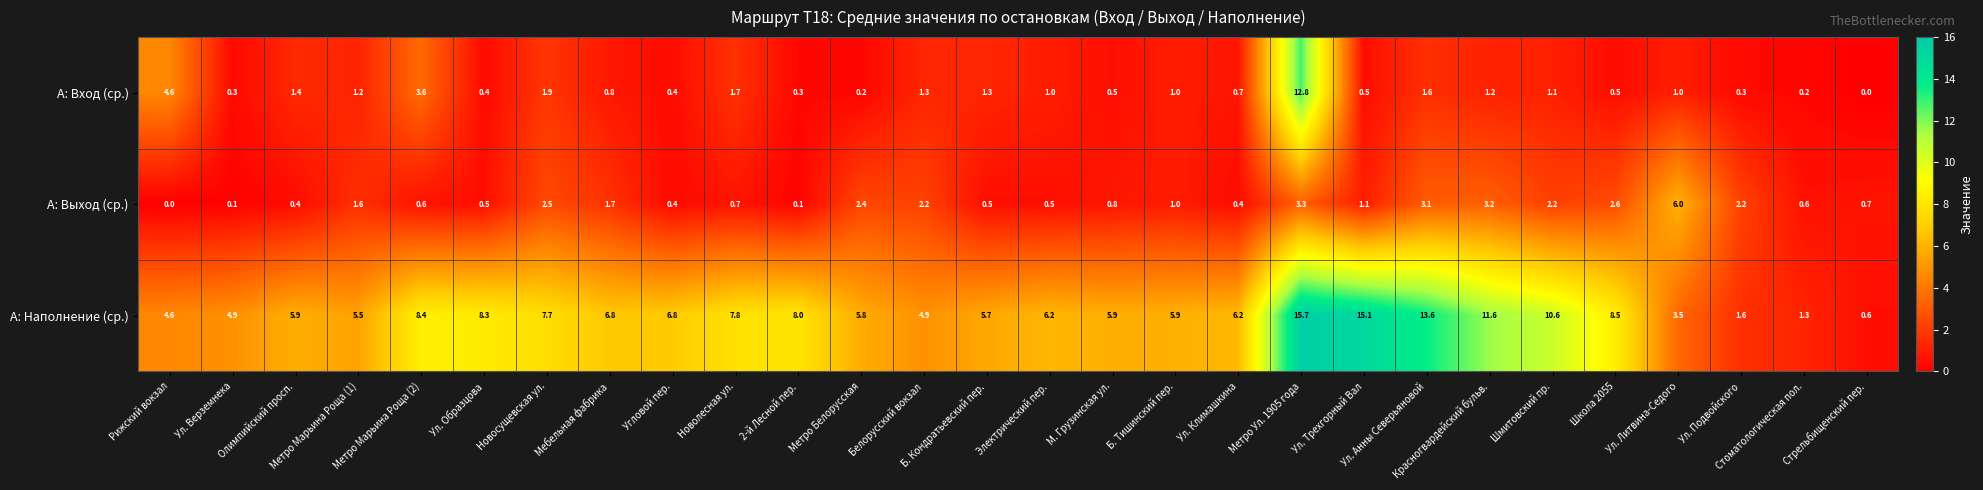

Rank the series by their maximum value, from lowest to highest.

А: Выход (ср.), А: Вход (ср.), А: Наполнение (ср.)